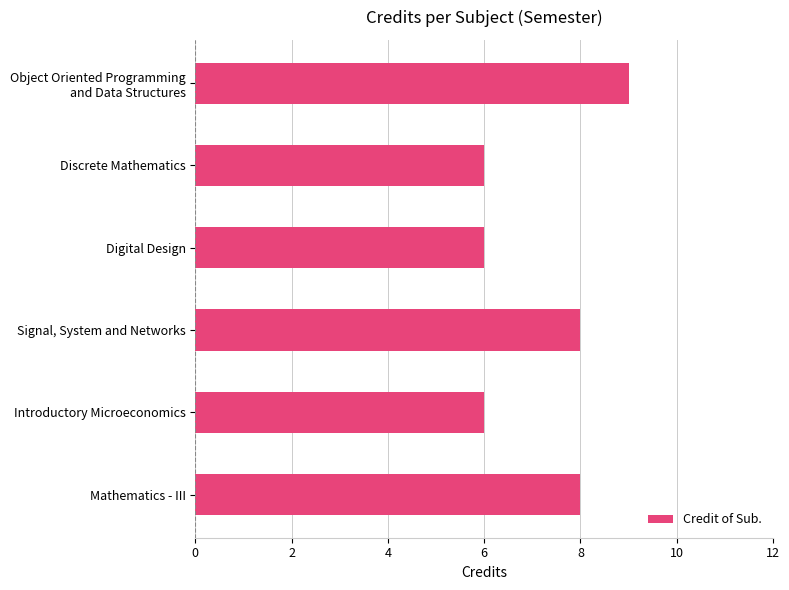

The value at Discrete Mathematics is 3. True or false?

False